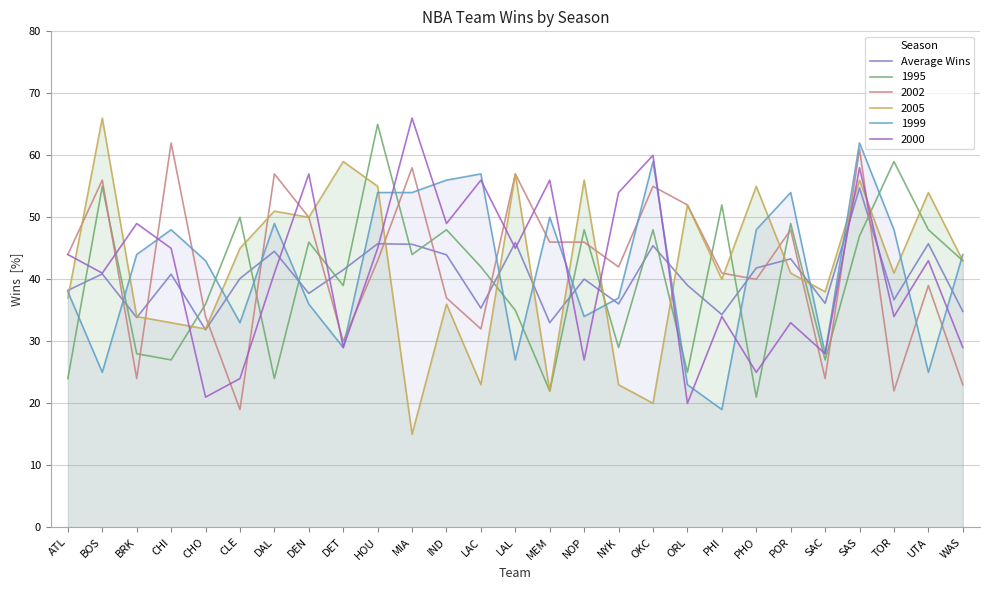

What is the value of the 27th point from the left?

34.8